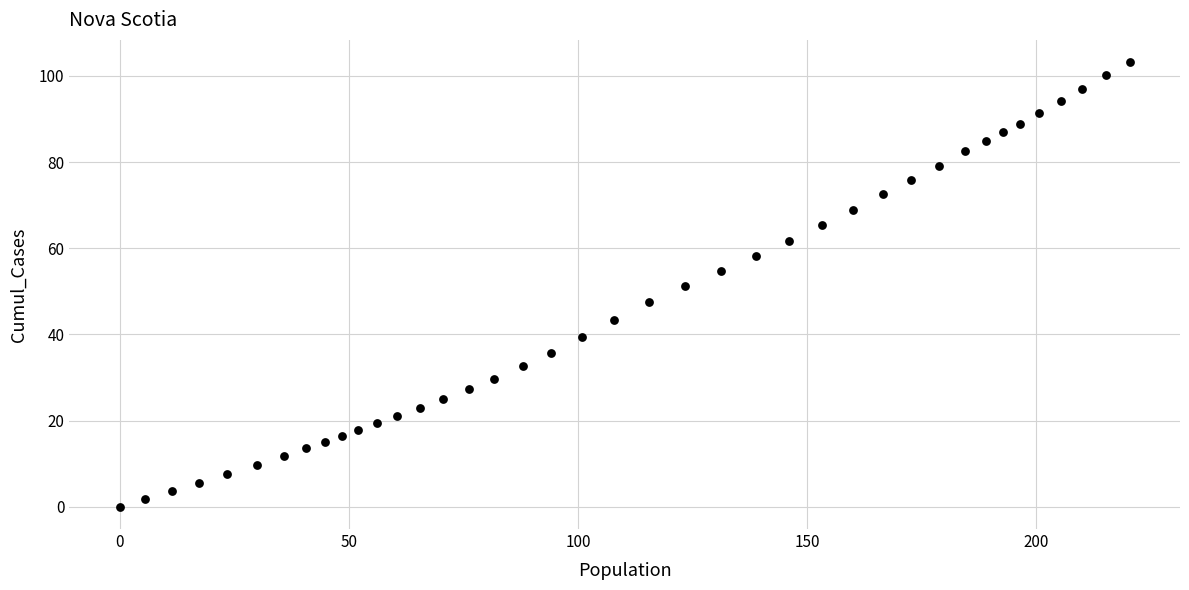

What is the range of X values (max minus min)?

220.3